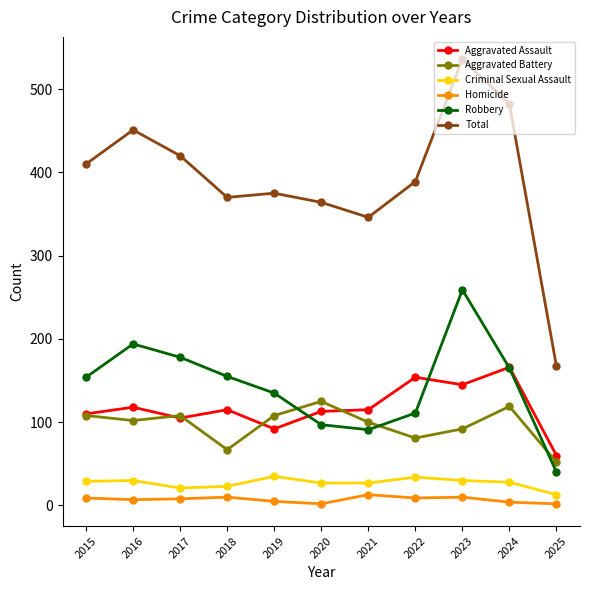

How many interior local peaks does the Robbery series have?

2